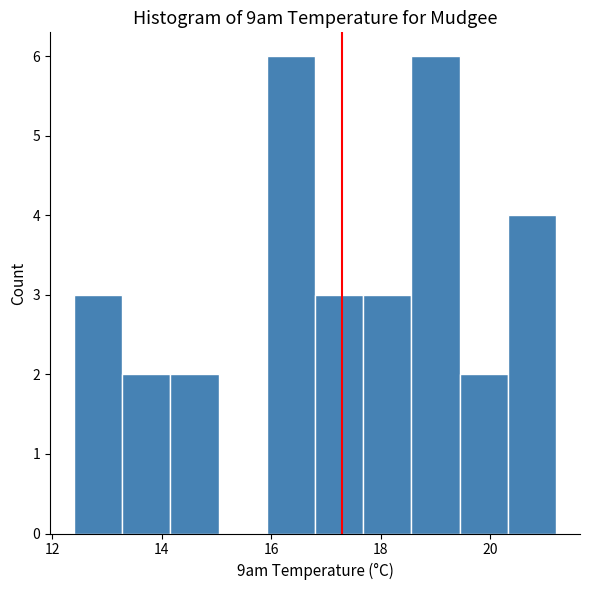

Reading left to right, transcribe this chart: for each bar, give the range it covers on the x-axis and its height. Neither the bar edges nor the heights are printed on the chart, so give them approximately, as read against the axes.

12.40 to 13.28: 3
13.28 to 14.16: 2
14.16 to 15.04: 2
15.04 to 15.92: 0
15.92 to 16.80: 6
16.80 to 17.68: 3
17.68 to 18.56: 3
18.56 to 19.44: 6
19.44 to 20.32: 2
20.32 to 21.20: 4